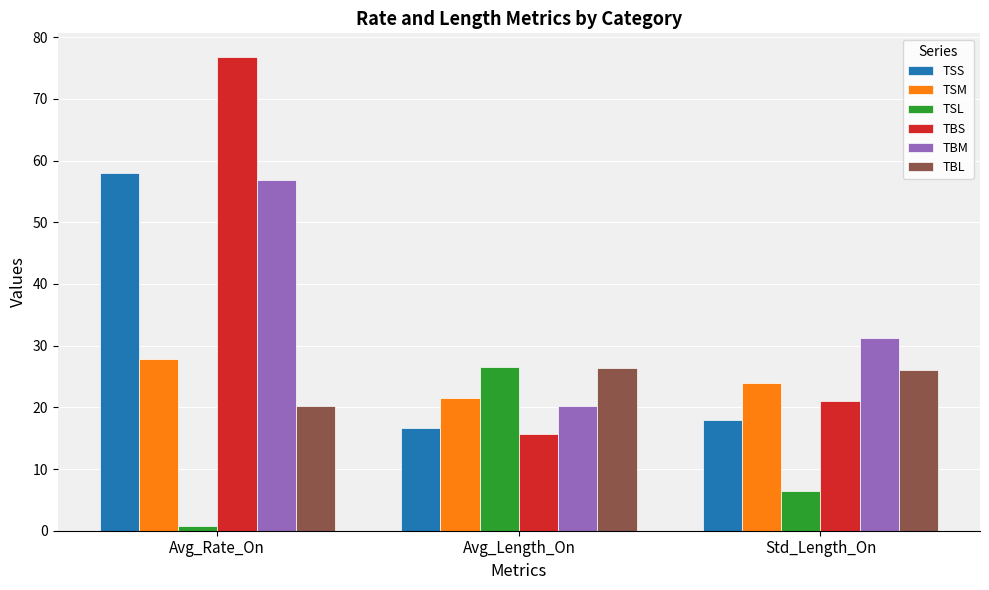

What is the sum of all TBL values?

72.8